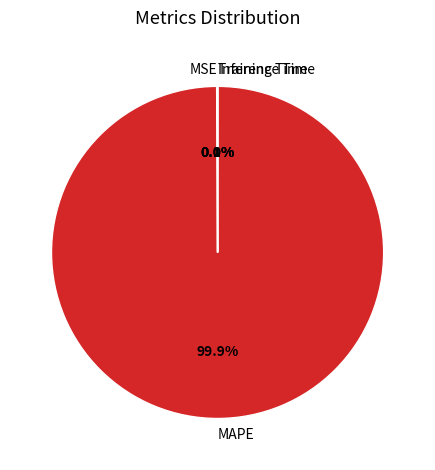

Which slice is the largest?

MAPE